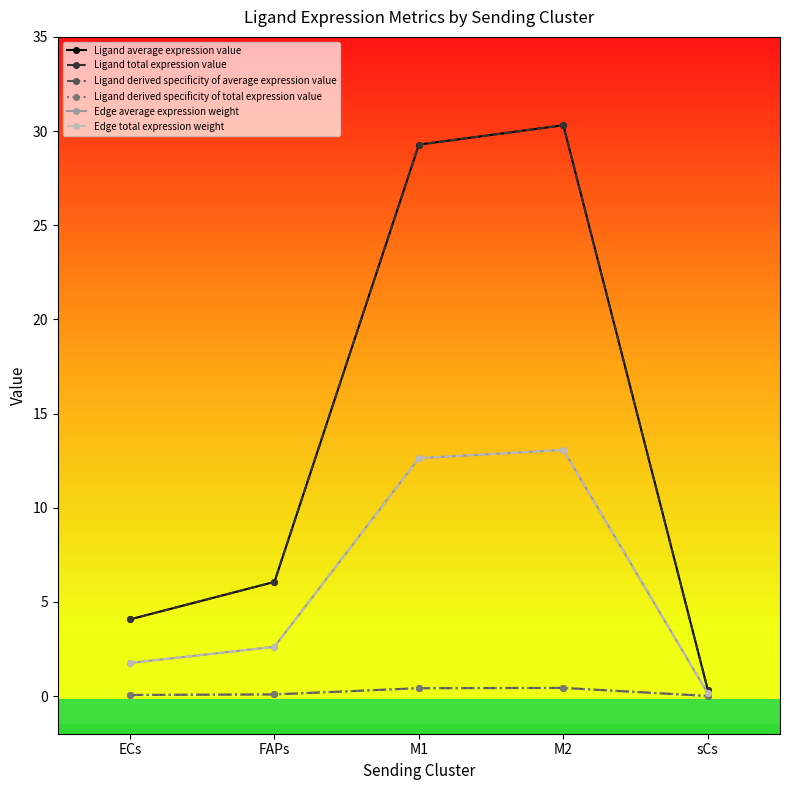

Where does the Edge total expression weight series first go above 2?

FAPs